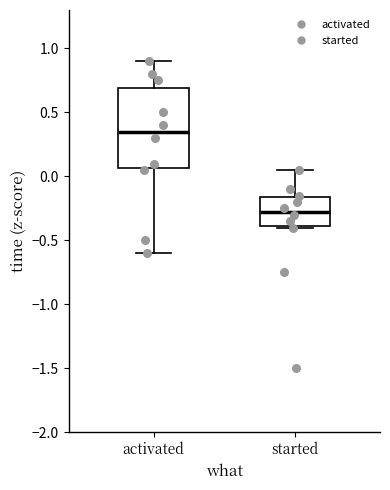

Which box has the lowest median line?

started